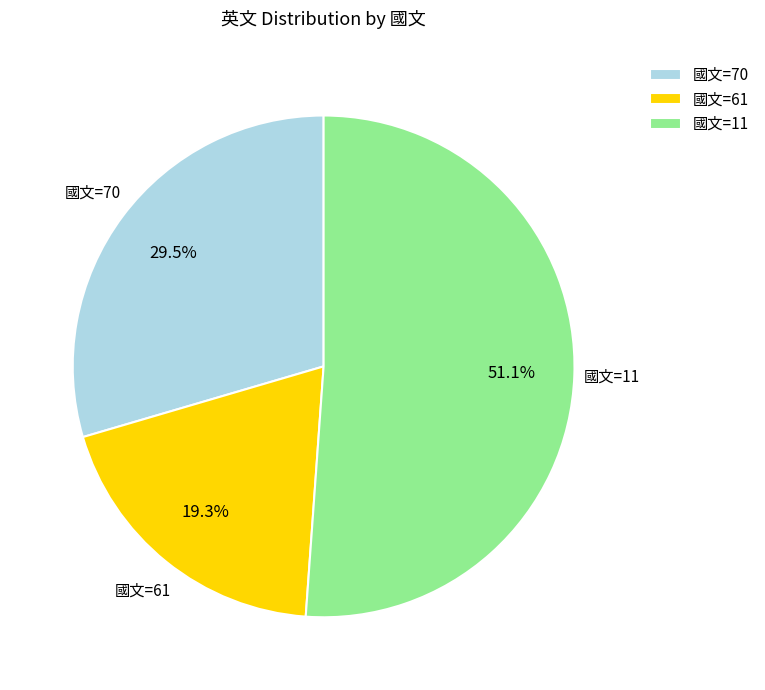

Rank the categories by value from highest to lowest.

國文=11, 國文=70, 國文=61